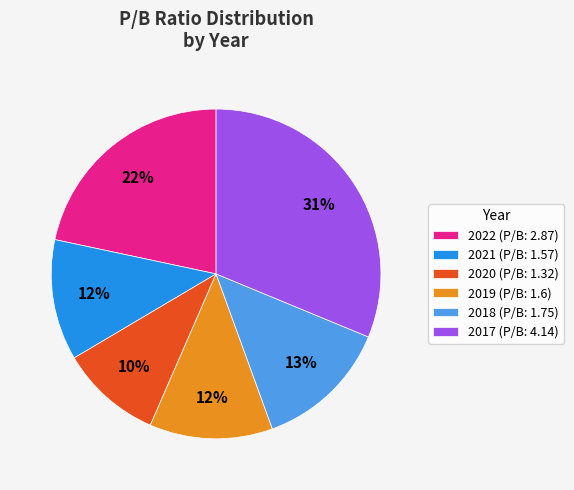

Is it true that 2018 is 13% of the pie?

True